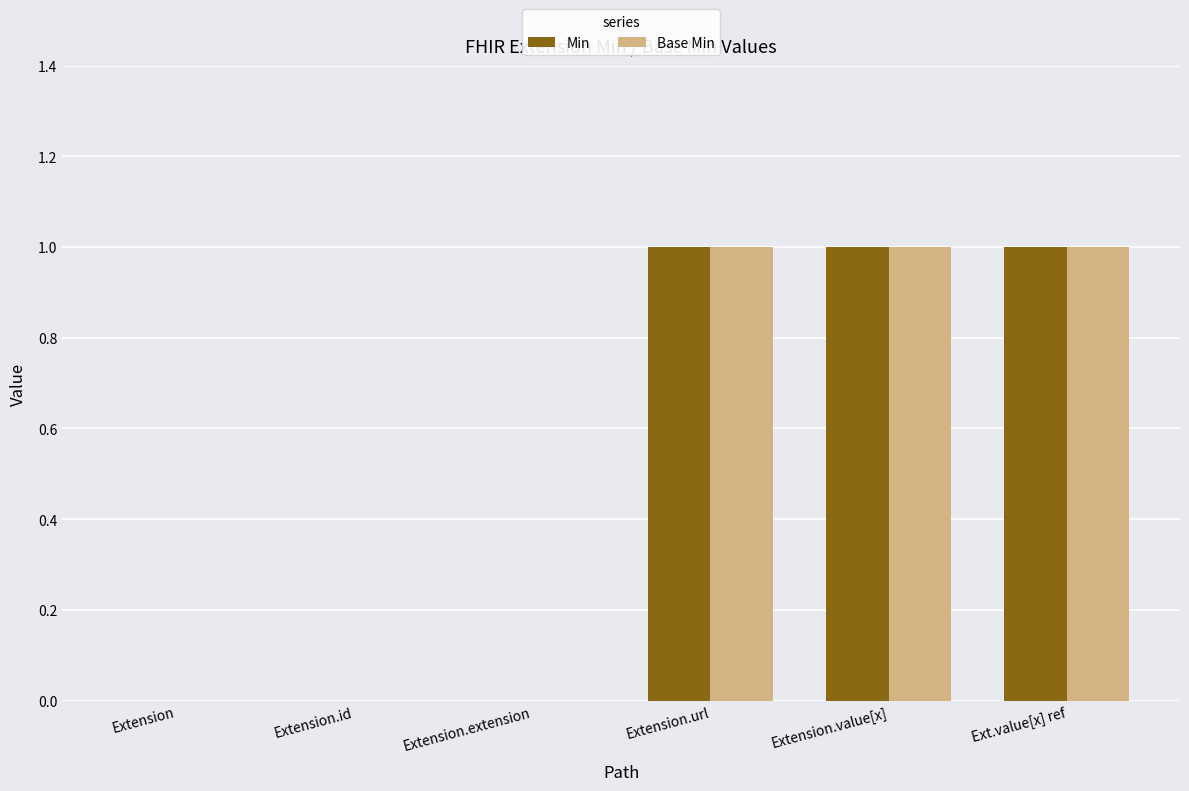

What is the maximum value shown in the chart?

1